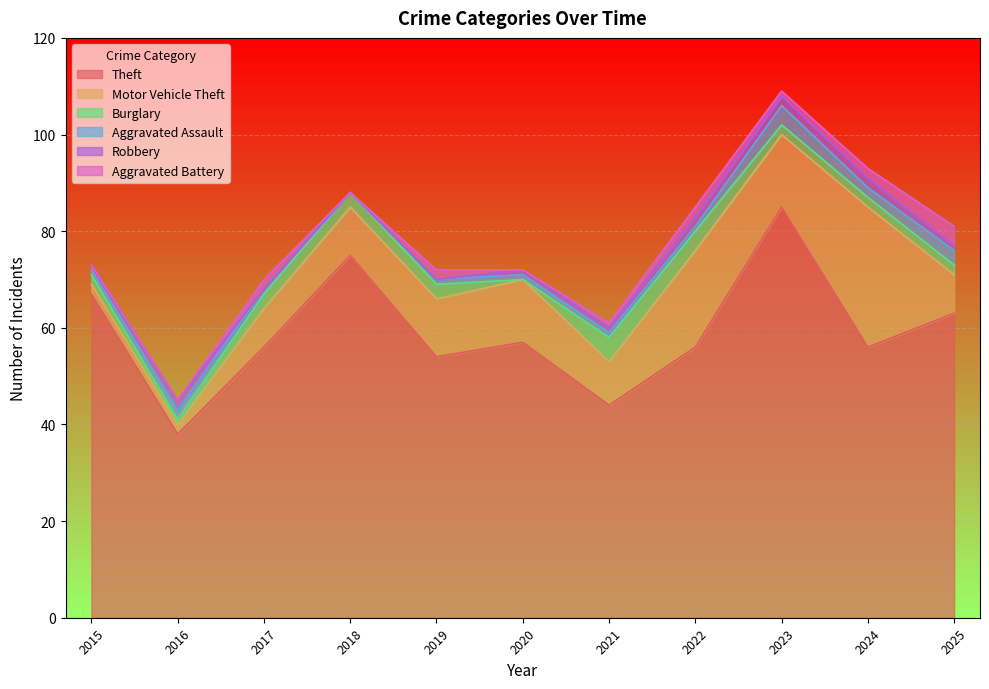

Reading right to left, extract all data points from this chart.

Theft: 63	56	85	56	44	57	54	75	56	38	67
Motor Vehicle Theft: 8	29	15	20	9	13	12	10	8	2	2
Burglary: 2	2	2	4	5	0	3	3	3	1	2
Aggravated Assault: 3	2	4	1	1	1	1	0	1	2	1
Robbery: 1	2	2	2	1	1	0	0	0	2	1
Aggravated Battery: 4	2	1	2	1	0	2	0	2	0	0